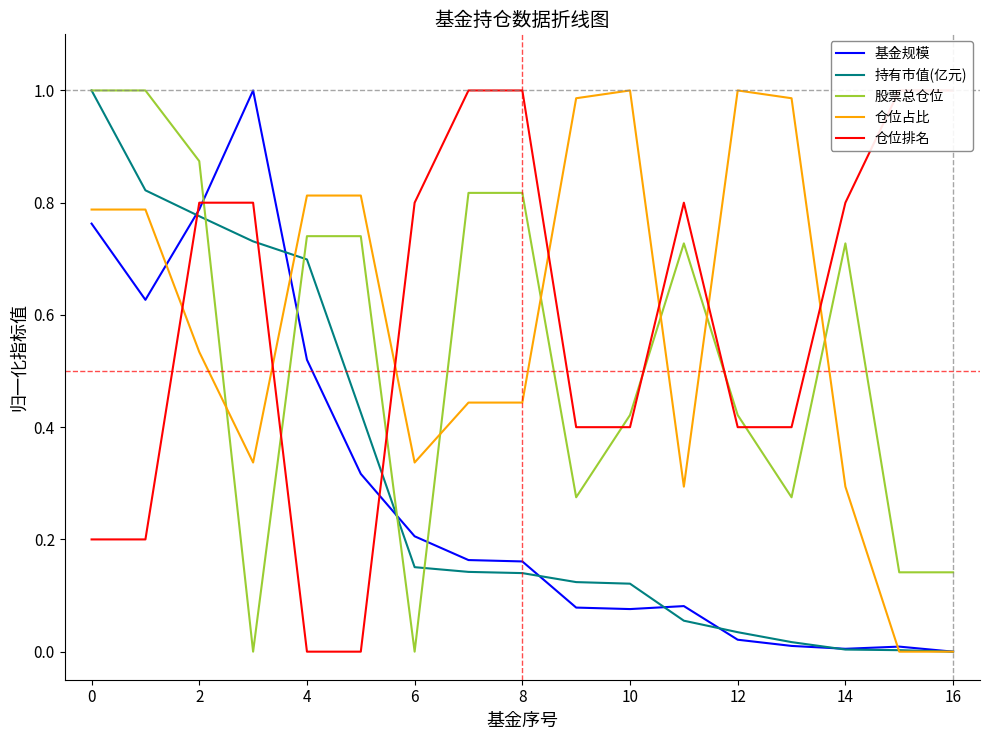

How many times do 持有市值(亿元) and 股票总仓位 cross each other?

4